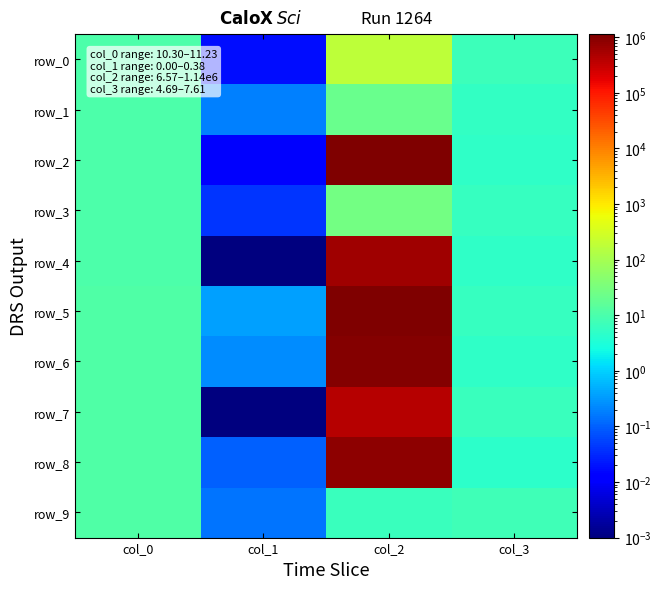

Reading left to right, transcribe all the data shown in this chart.

row_0: 10.3	0.0	185.0	7.0
row_1: 10.4	0.2	22.1	5.6
row_2: 10.5	0.0	1140000.0	5.1
row_3: 10.6	0.0	27.9	5.8
row_4: 10.7	0.0	600000.0	5.1
row_5: 10.8	0.4	1130000.0	6.0
row_6: 10.9	0.3	1000000.0	5.1
row_7: 11.0	0.0	410000.0	6.3
row_8: 11.1	0.1	880000.0	4.7
row_9: 11.2	0.2	6.6	7.6